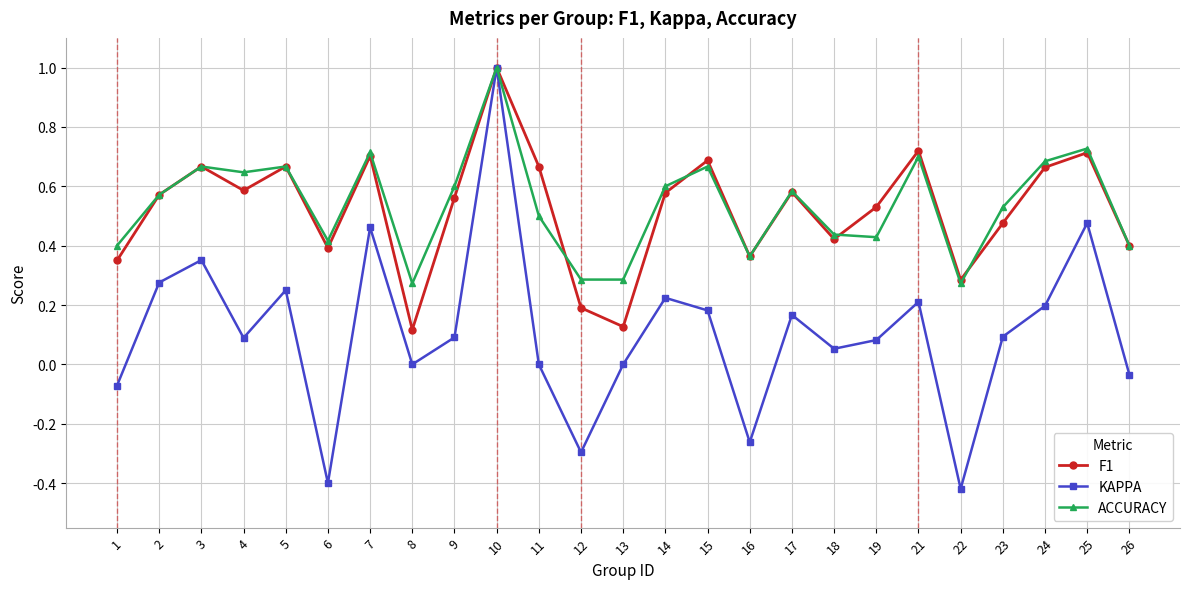

At which category does ACCURACY reach its first local peak?

3